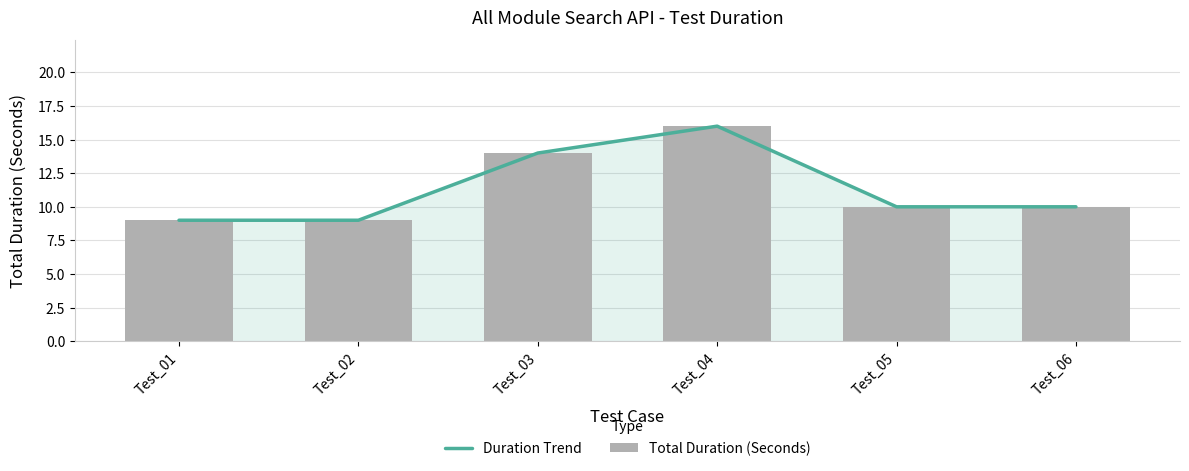

True or false: Duration Trend has a value of 16 at Test_04.

True